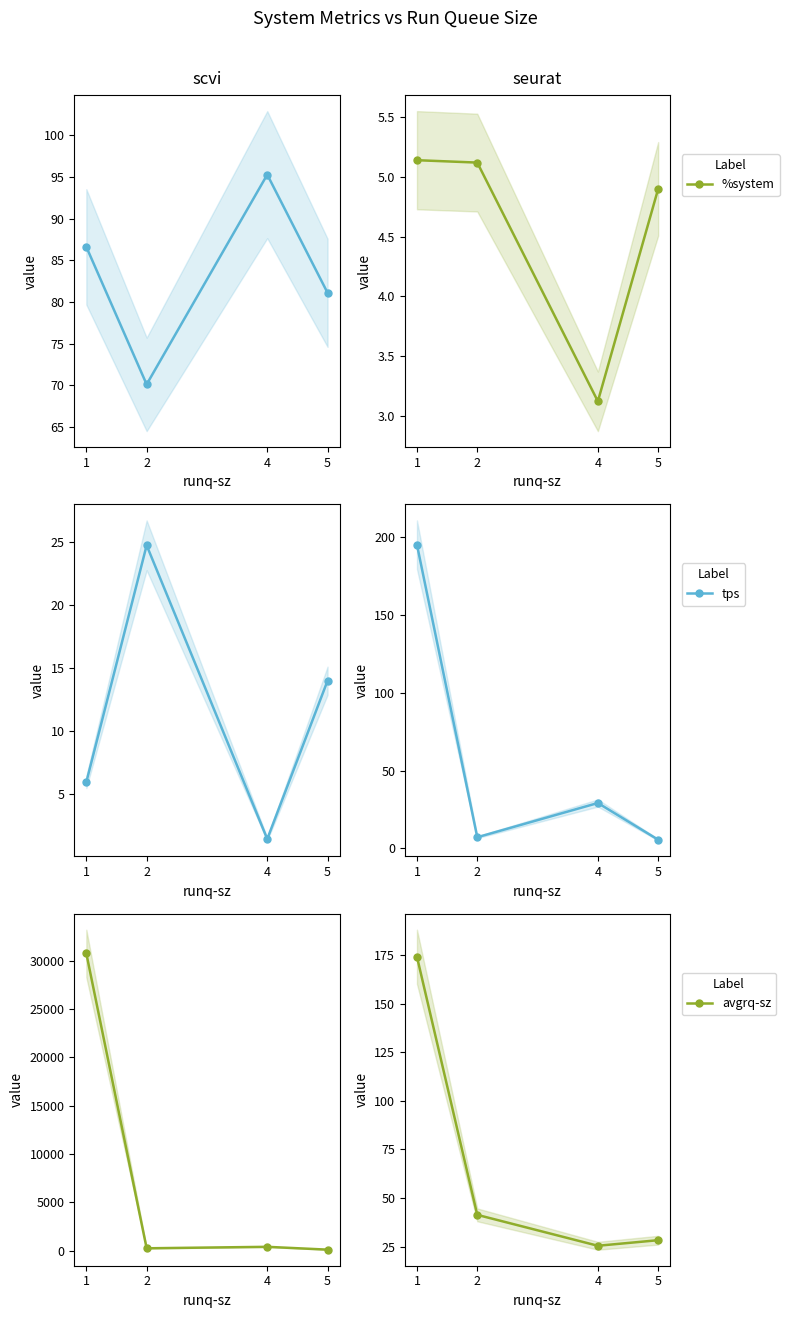

The value of %system at 5 is 4.9. True or false?

True